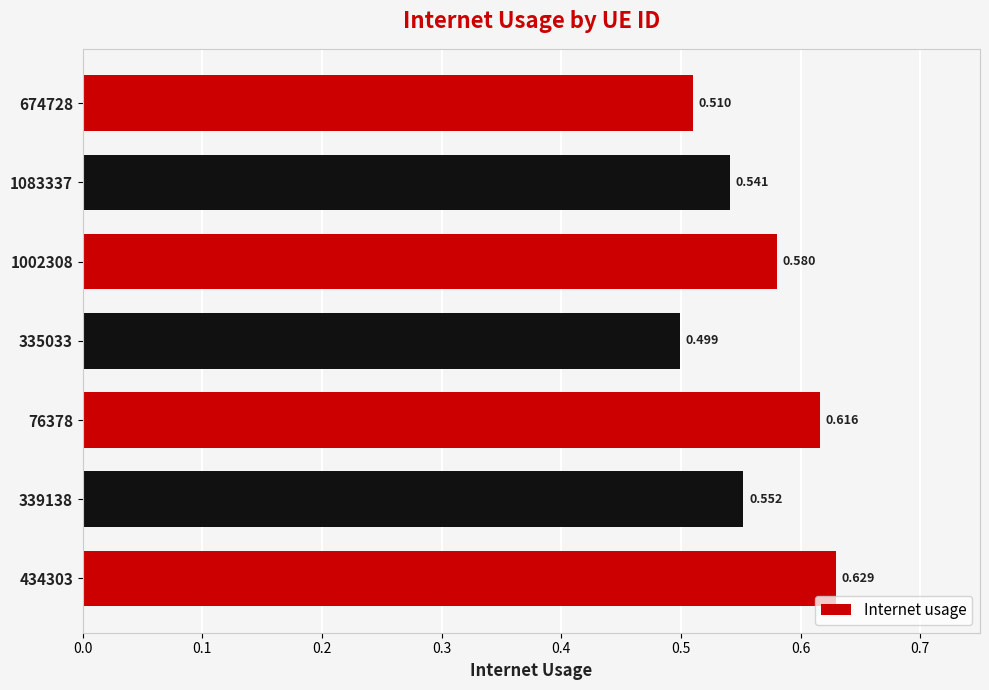

Does the chart contain any negative values?

No